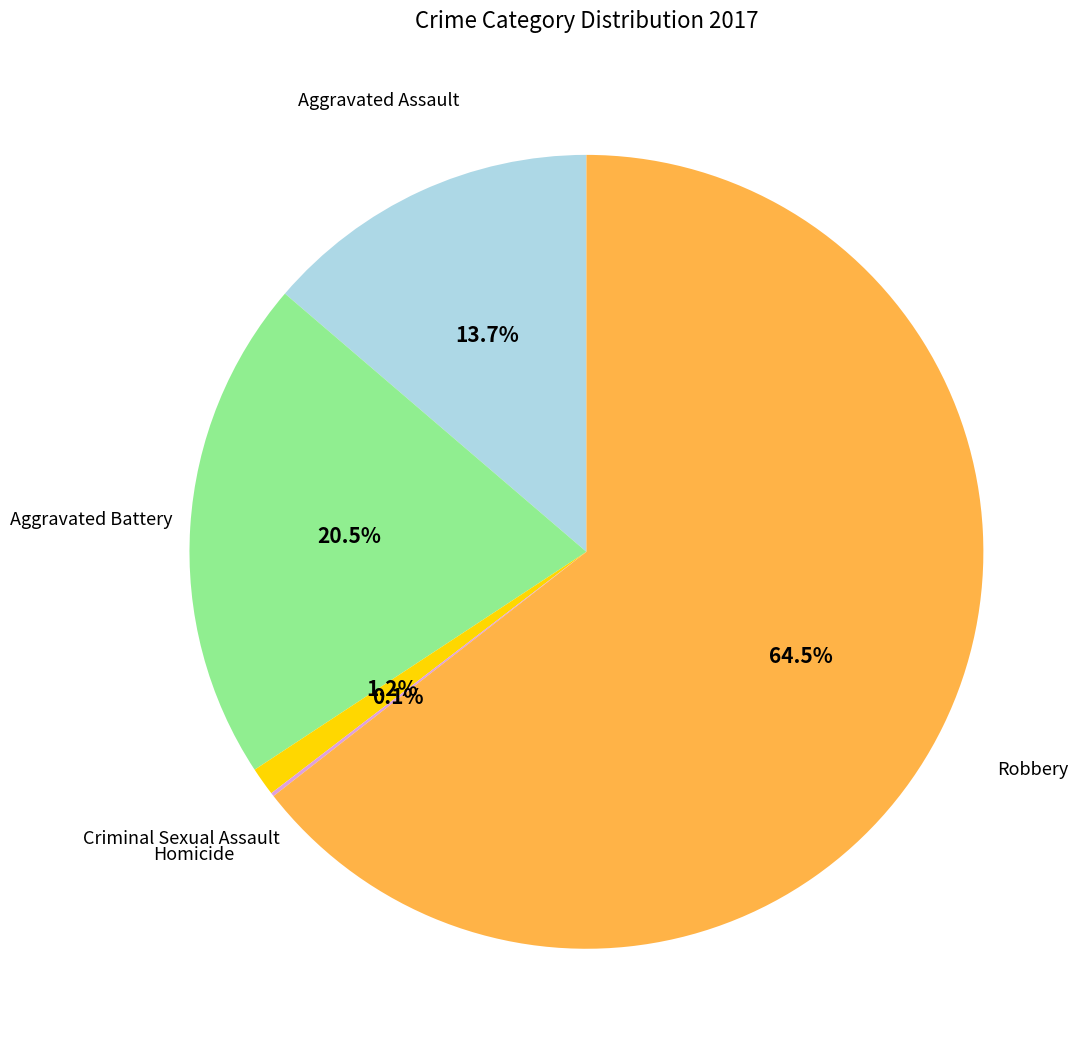

Is there a majority slice in this chart?

Yes